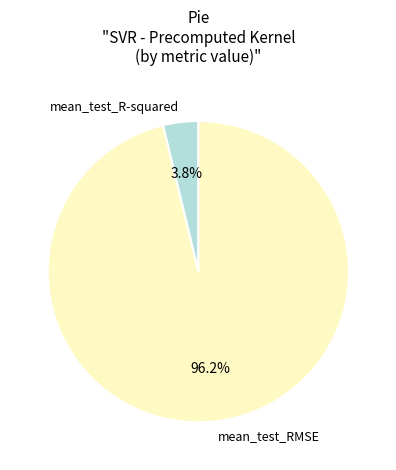

To the nearest percent, what is the difference between the largest and smallest slice percentages?

92%